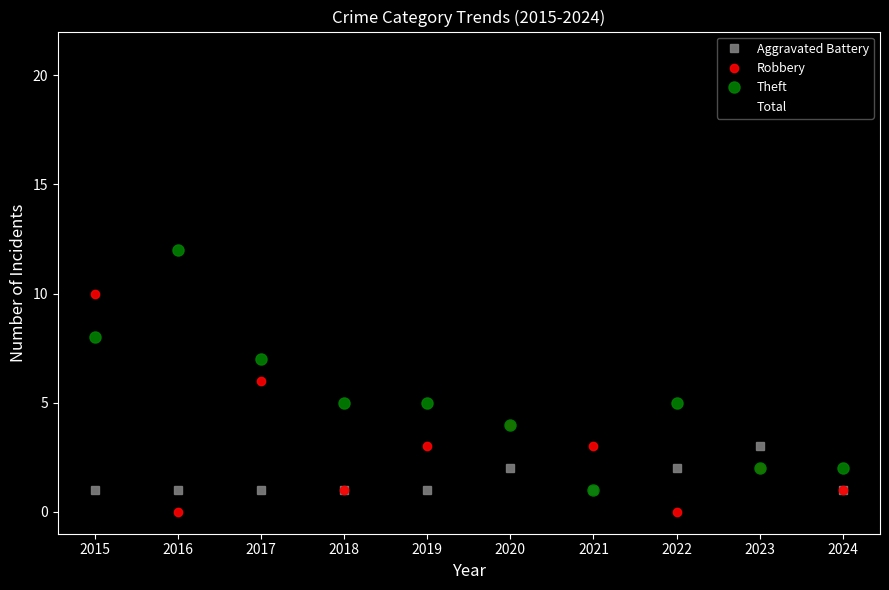

List the series in order of their peak value, lowest first.

Aggravated Battery, Robbery, Theft, Total